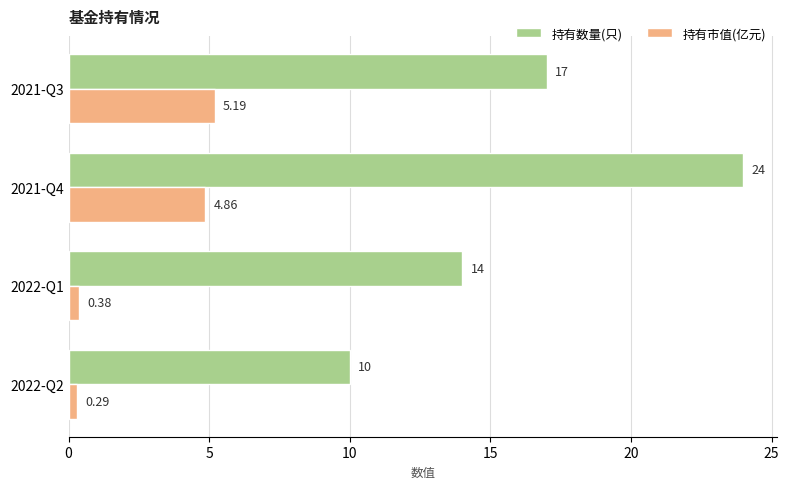

What is the average value of the 持有市值(亿元) series?

2.7